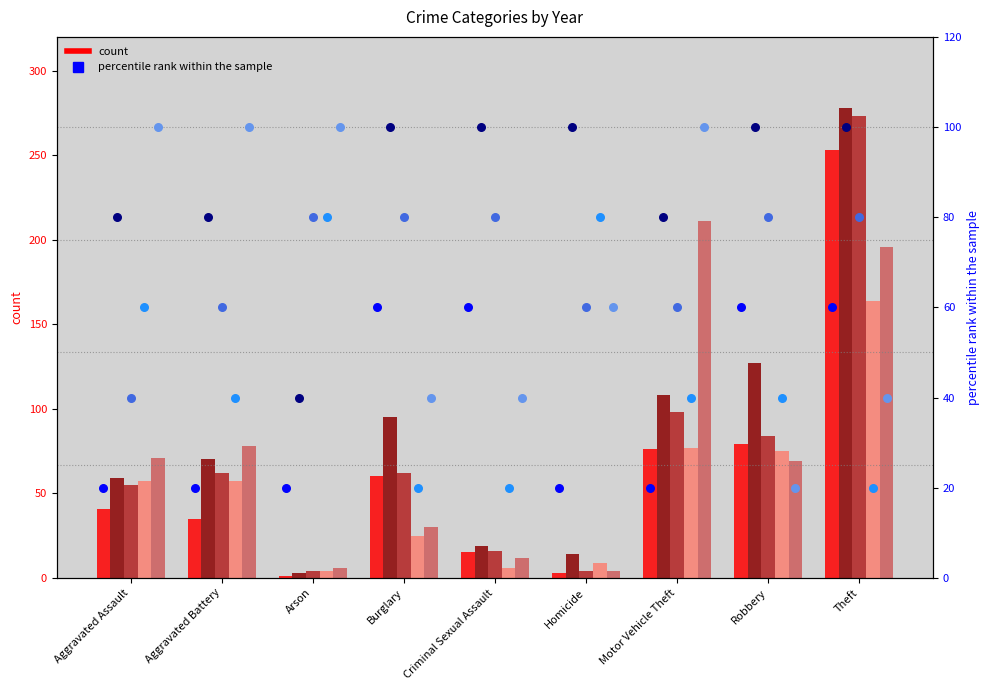

Is the value of 2023 pct at Aggravated Assault greater than the value of 2017 pct at Aggravated Battery?

Yes